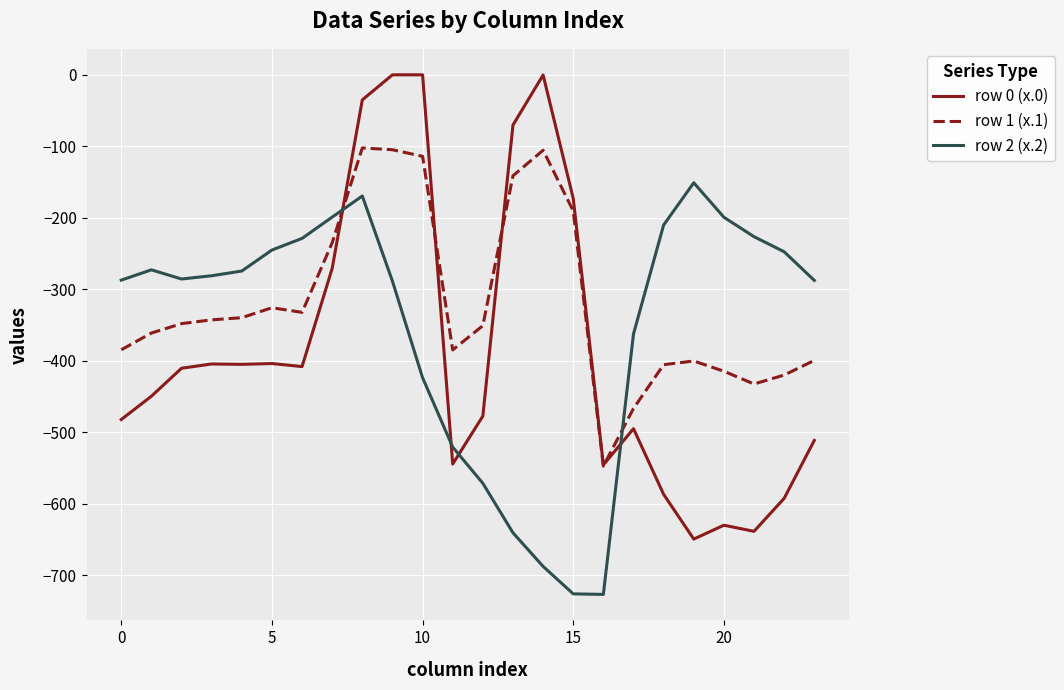

How many values in the row 1 (x.1) series exceed -347?

11